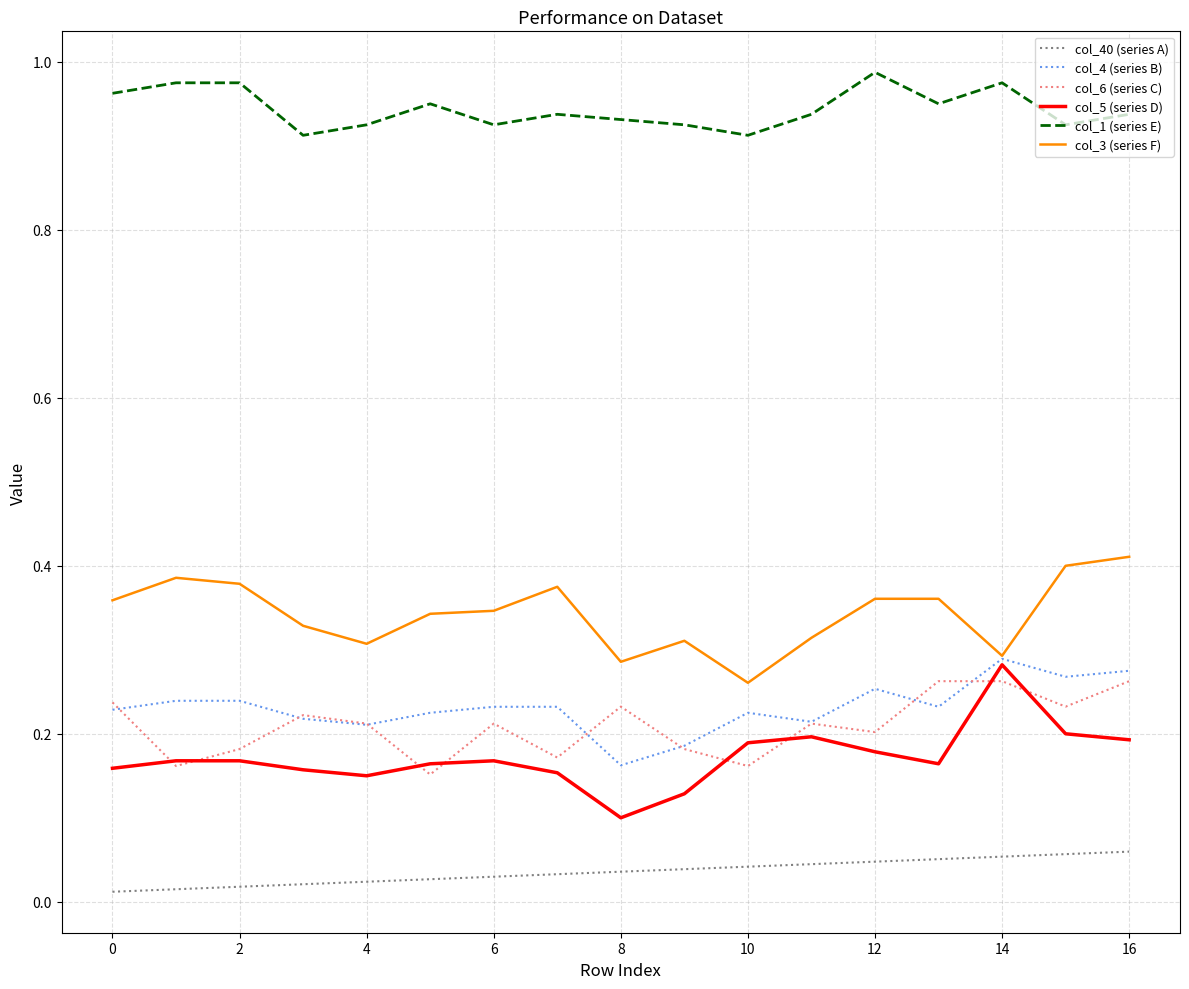

Which series has the largest total across all categories?

col_1 (series E)